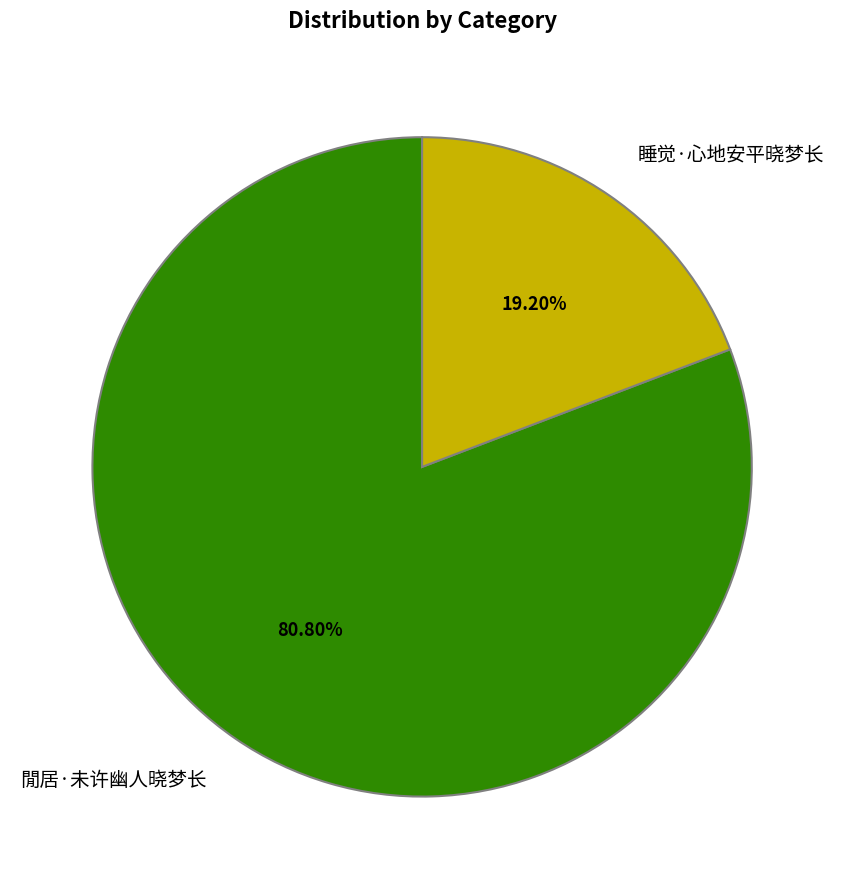

Which slice is the smallest?

睡觉·心地安平晓梦长